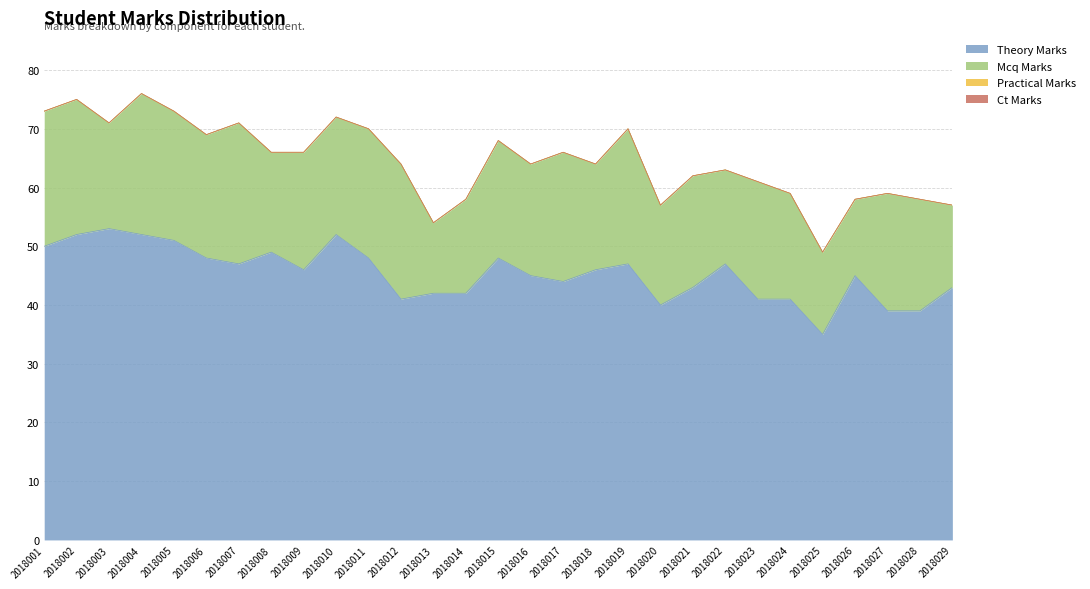

How many lines are shown in the chart?

4